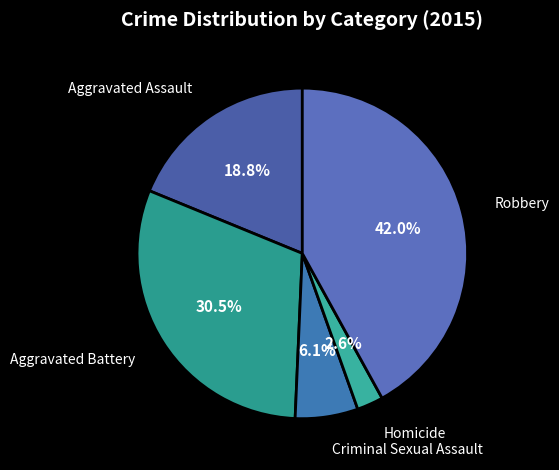

Which category has the biggest portion of the pie?

Robbery